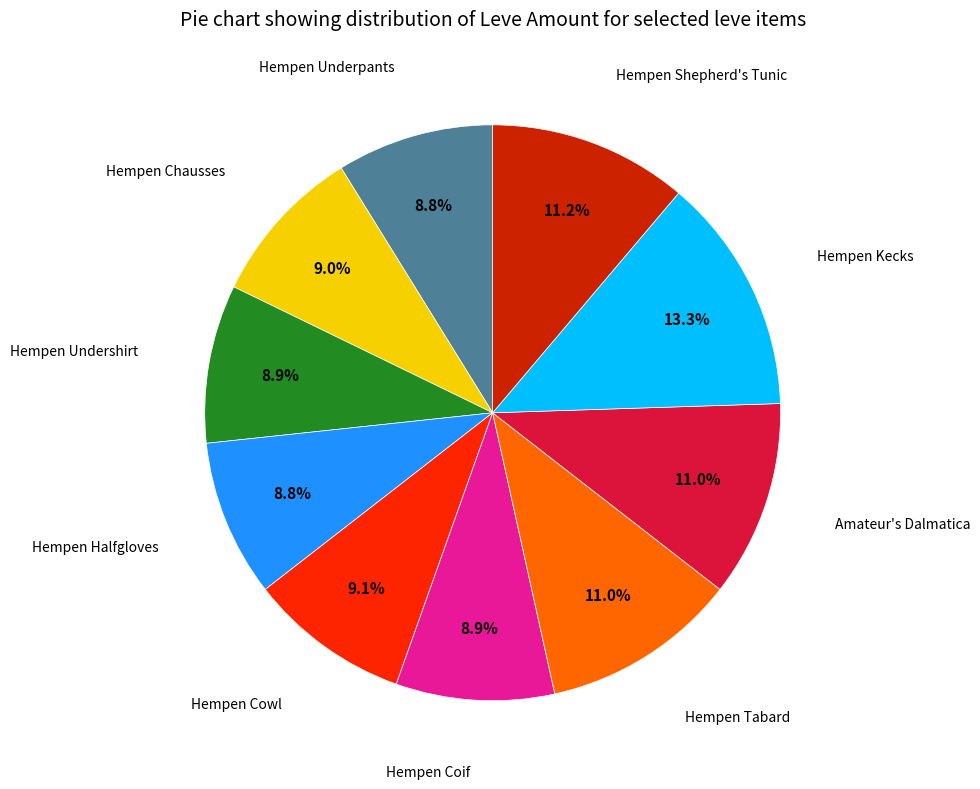

Does any single category account for the majority?

No